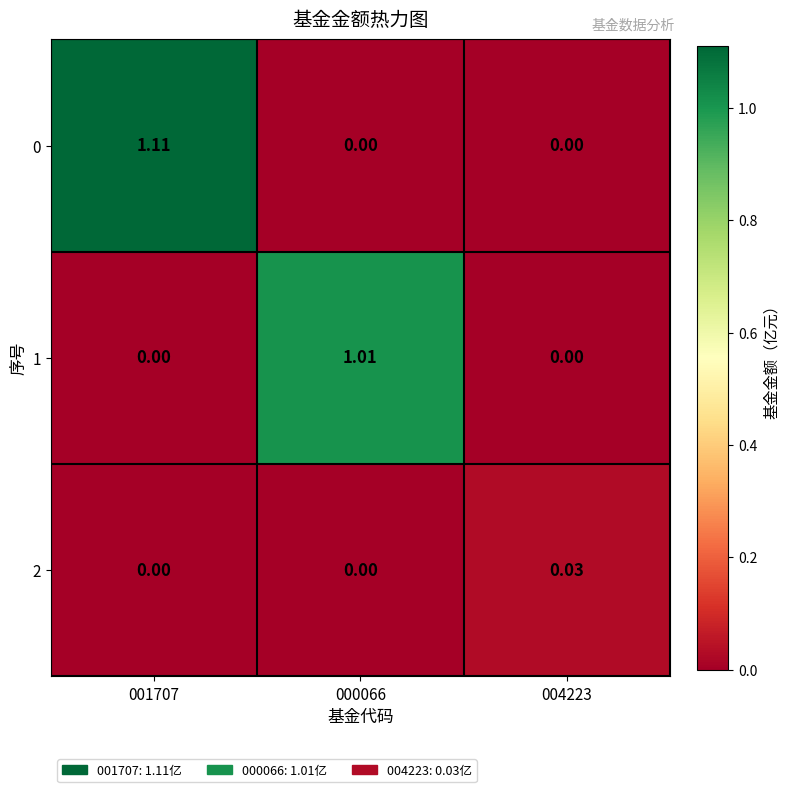

Is the value of 0 at 000066 greater than the value of 2 at 004223?

No